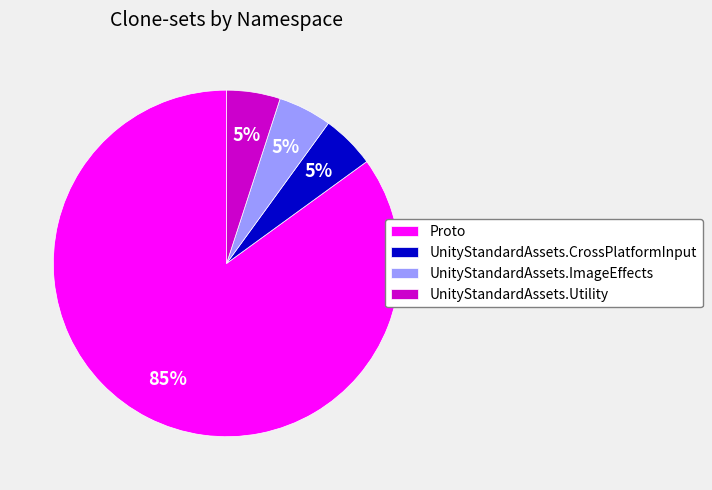

How many slices are in this pie chart?

4